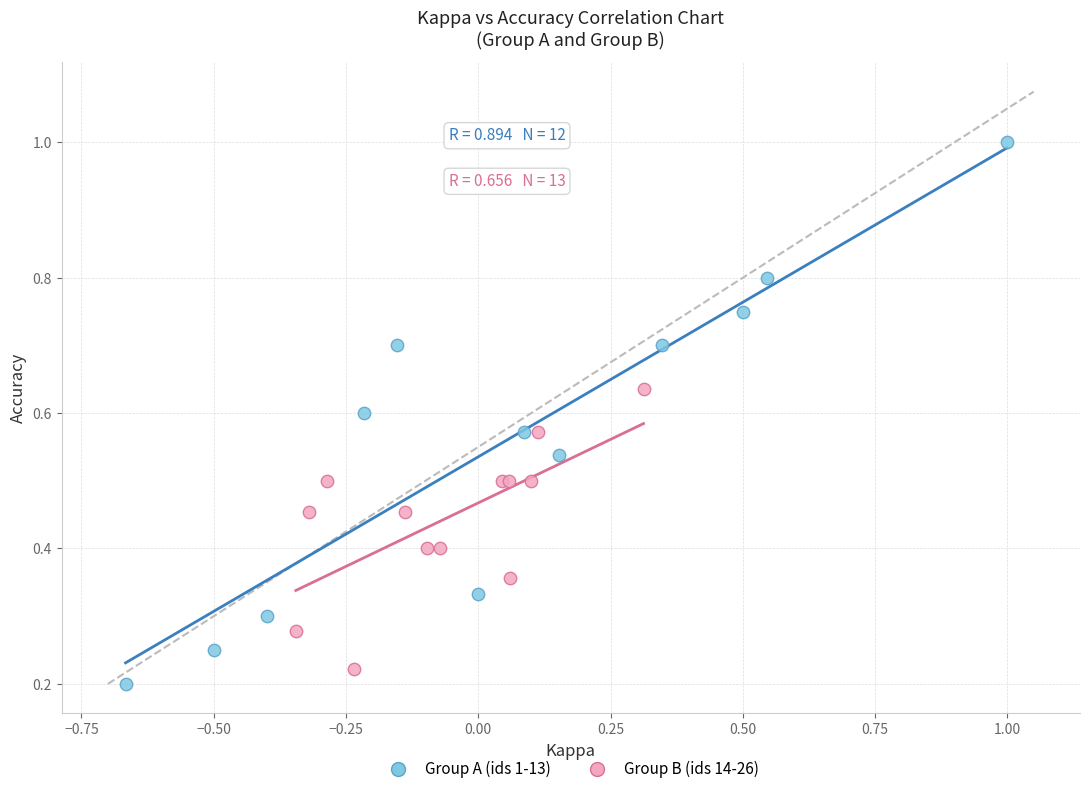

Which series reaches the maximum Y coordinate?

Group A (ids 1-13)